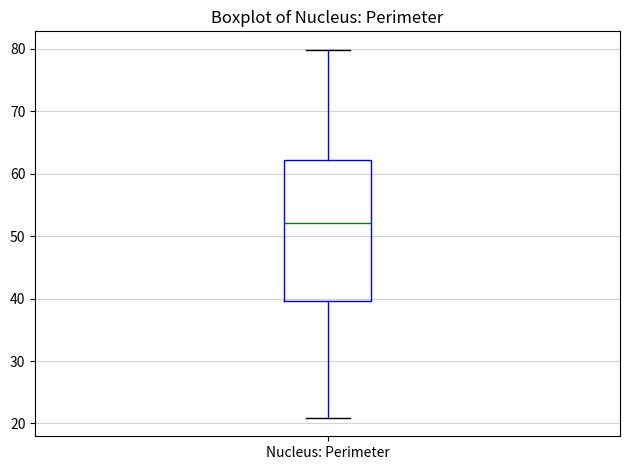

Transcribe this box plot: give where the median line is, the range the box spans, and where the two whiskers end, as read against the y-axis. The values are not printed on the chart, so give them approximately, as read against the axis.

median 52, box 40 to 62, whiskers 21 to 80